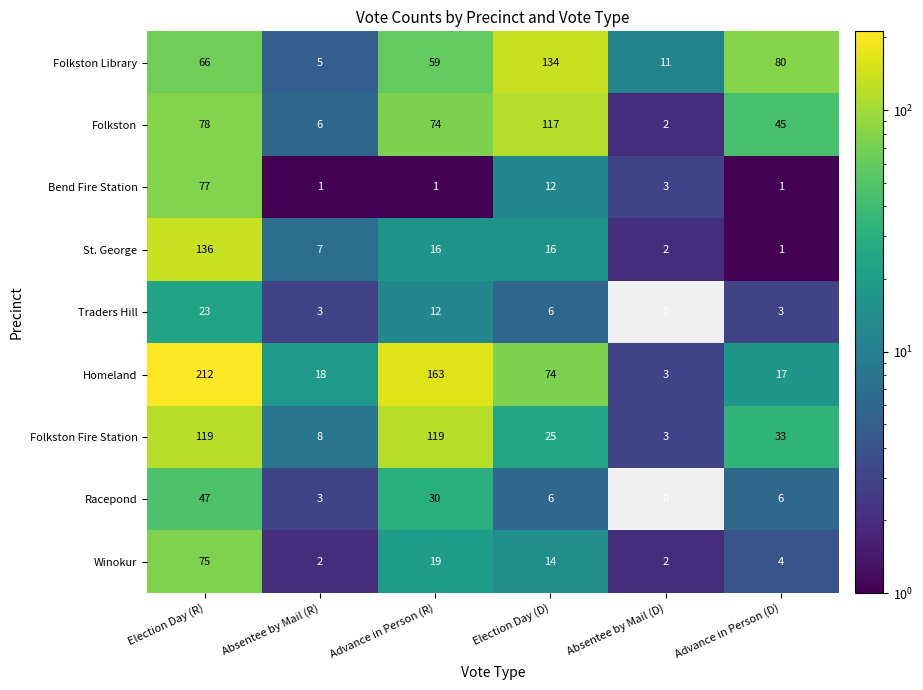

Which category has the lowest value in the Folkston series?

Absentee by Mail (D)